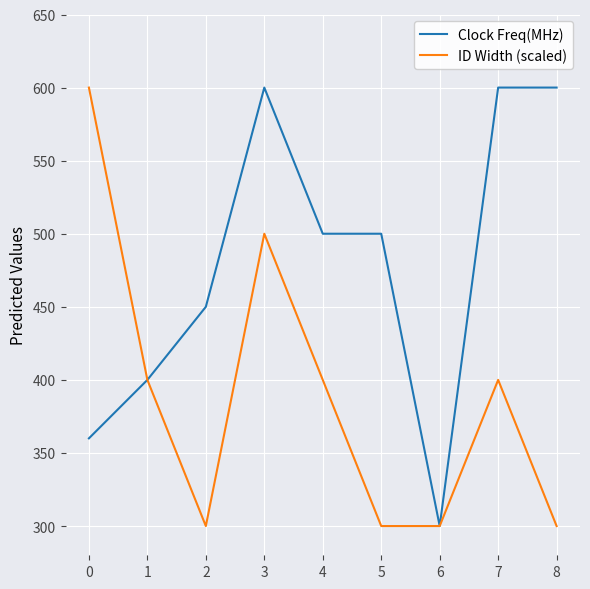

Reading left to right, extract all data points from this chart.

Clock Freq(MHz): 0=360	1=400	2=450	3=600	4=500	5=500	6=300	7=600	8=600
ID Width (scaled): 0=600	1=400	2=300	3=500	4=400	5=300	6=300	7=400	8=300